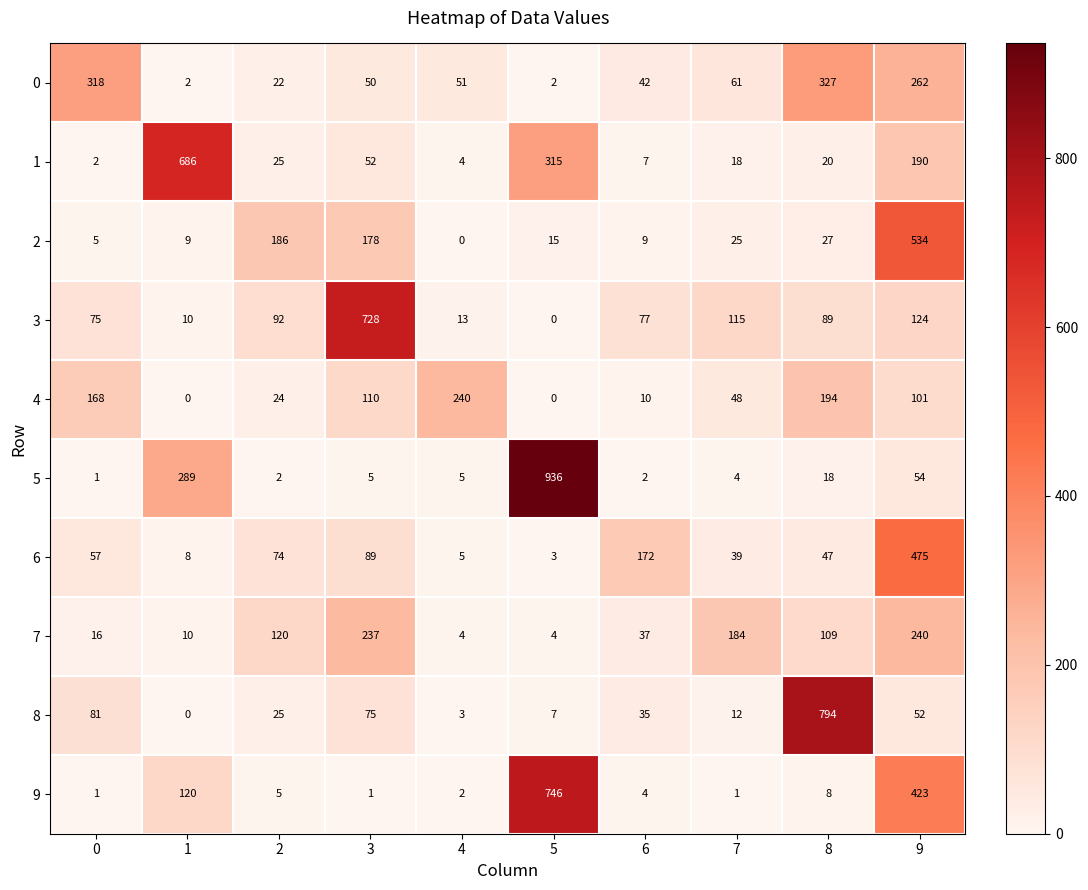

At how many categories does at least one series exceed 562?

4